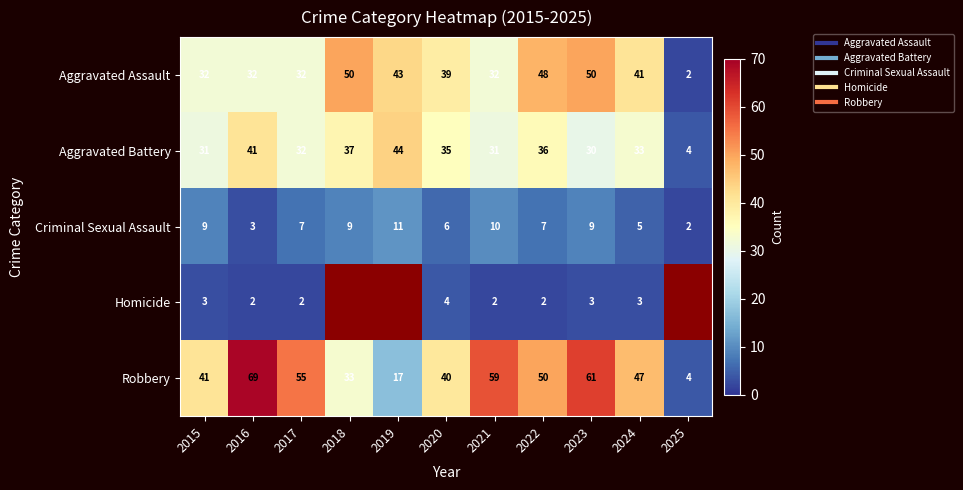

Rank the series at 2021 from lowest to highest value.

Homicide, Criminal Sexual Assault, Aggravated Battery, Aggravated Assault, Robbery